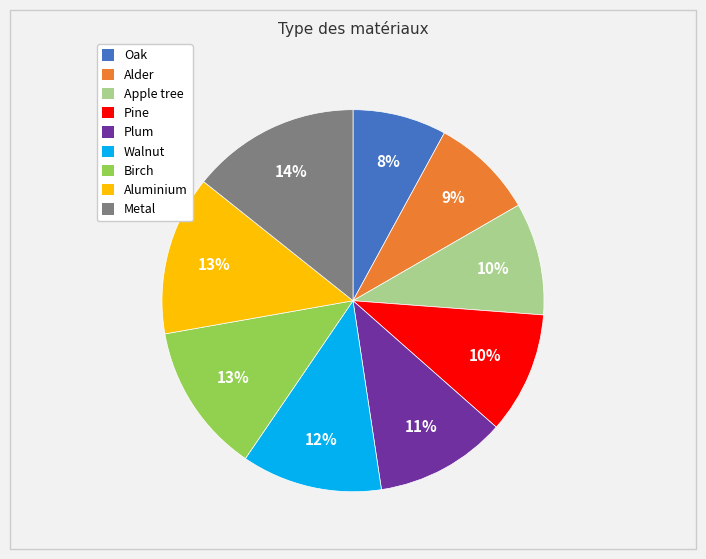

Count the number of slices in the pie.

9